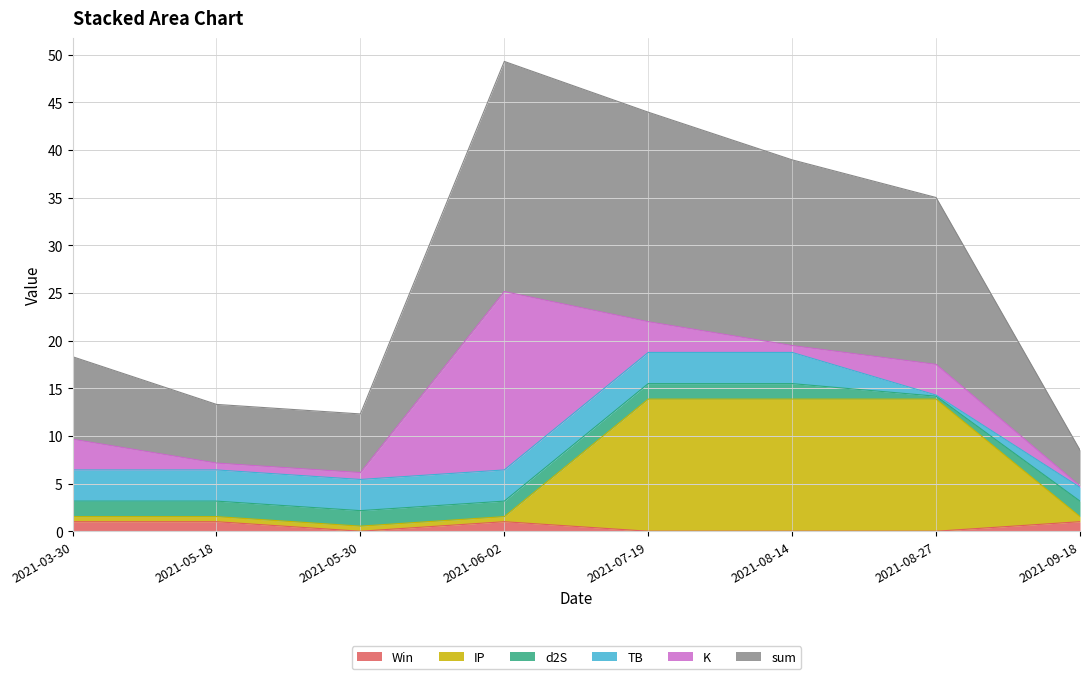

Is it true that IP equals 22.6 at 2021-07-19?

False